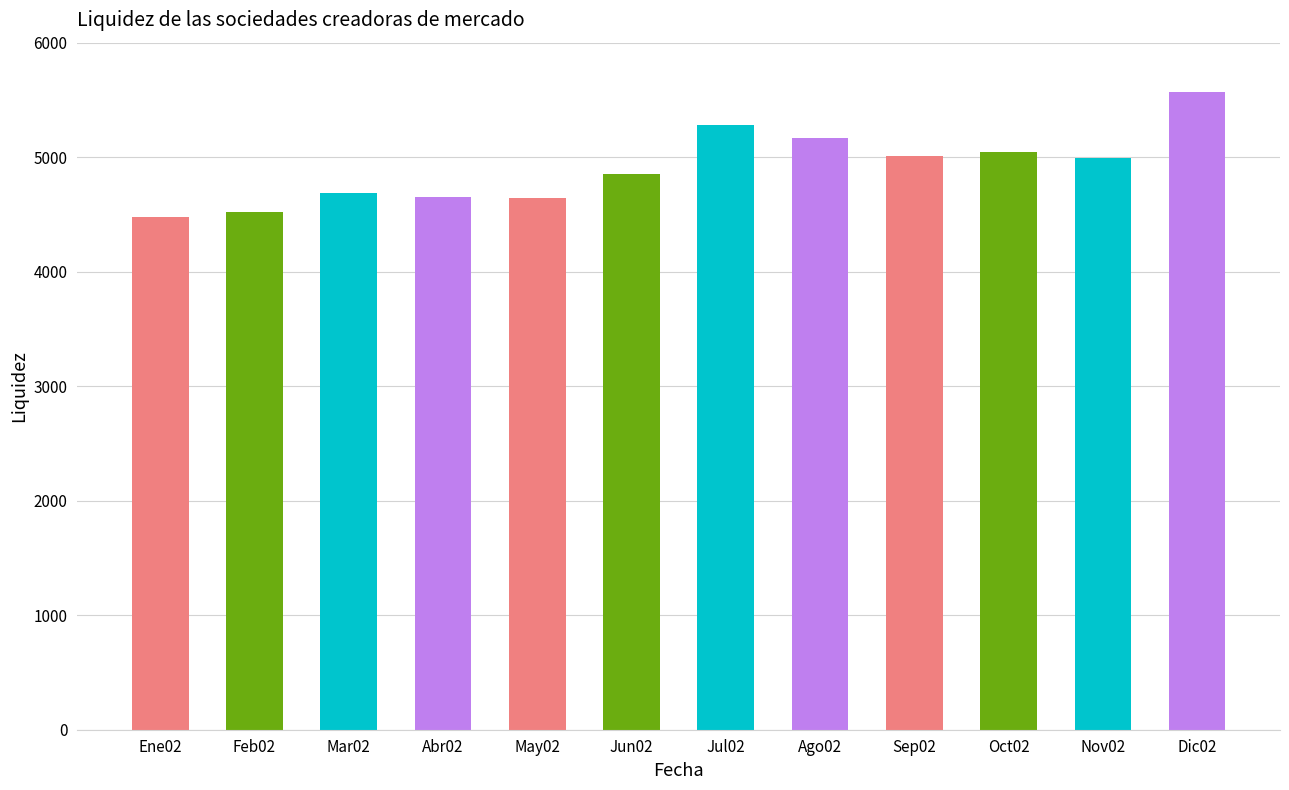

What is the change in value from Jun02 to Dic02?

+720